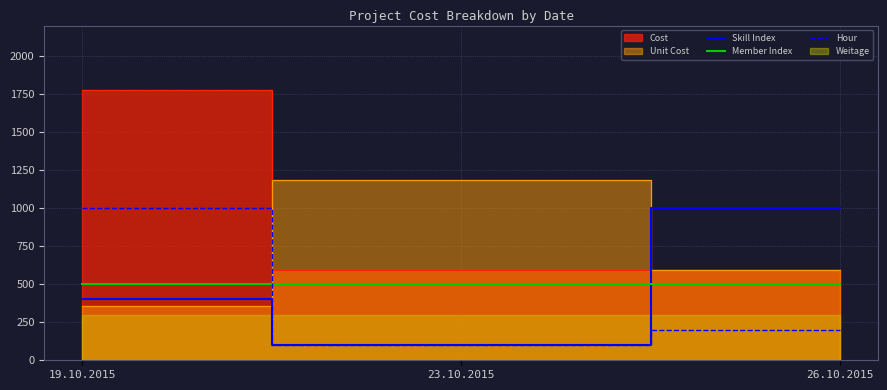

What is the value of the Member Index point at the 1st from the left?

500